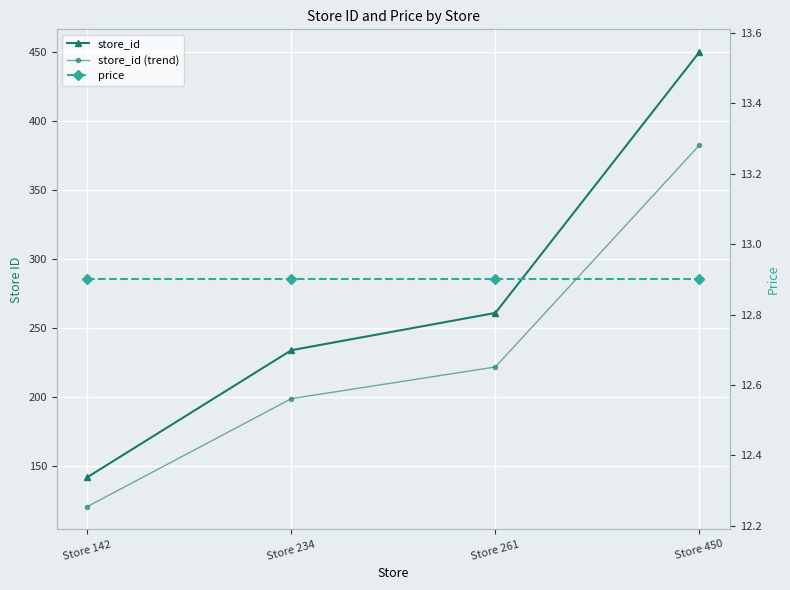

The price series shows 6.5 at Store 261. True or false?

False